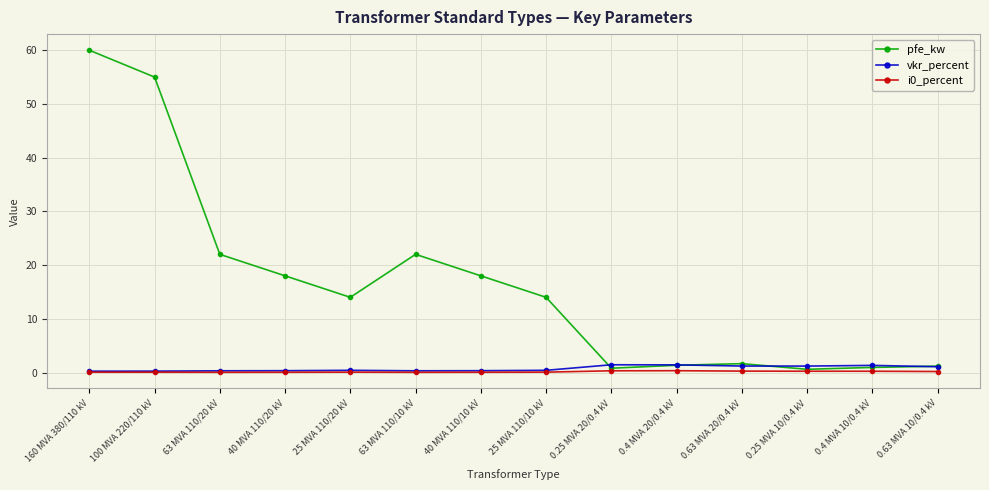

Is the value of pfe_kw at 25 MVA 110/10 kV greater than the value of i0_percent at 0.4 MVA 10/0.4 kV?

Yes